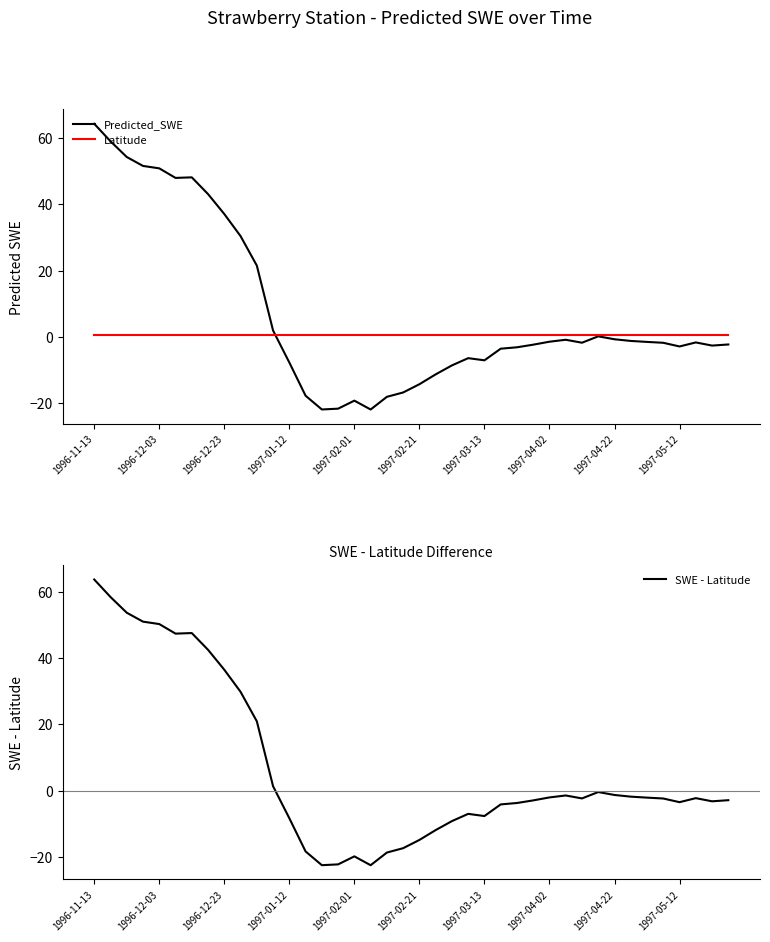

What position from the right is 26?

14